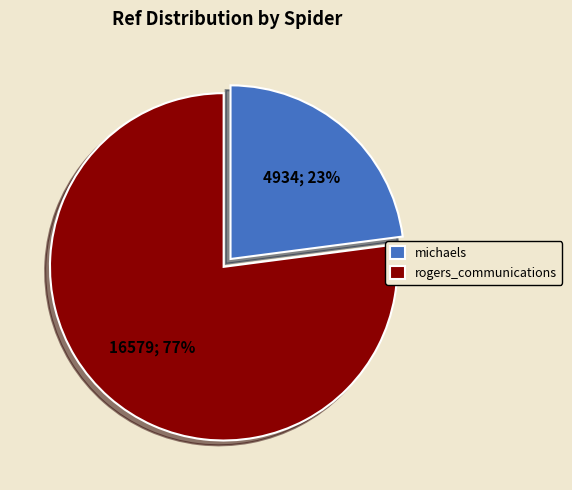

Between rogers_communications and michaels, which is larger?

rogers_communications